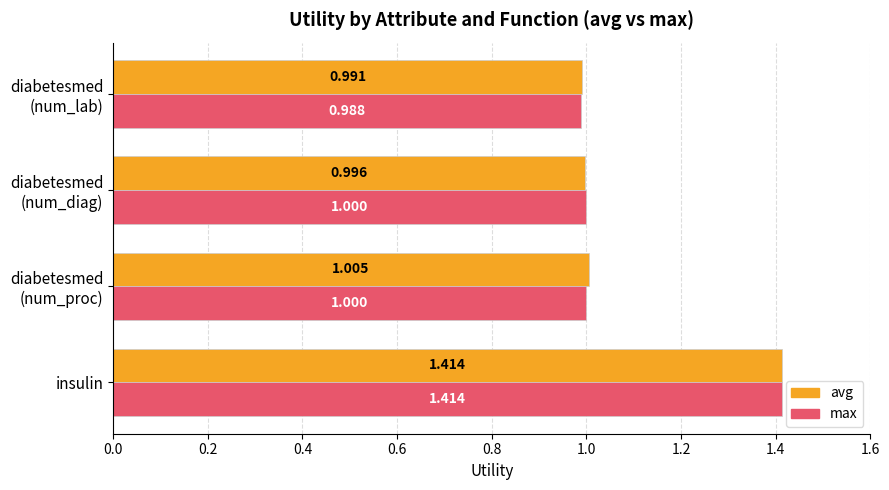

Which label corresponds to the largest value in the chart?

insulin